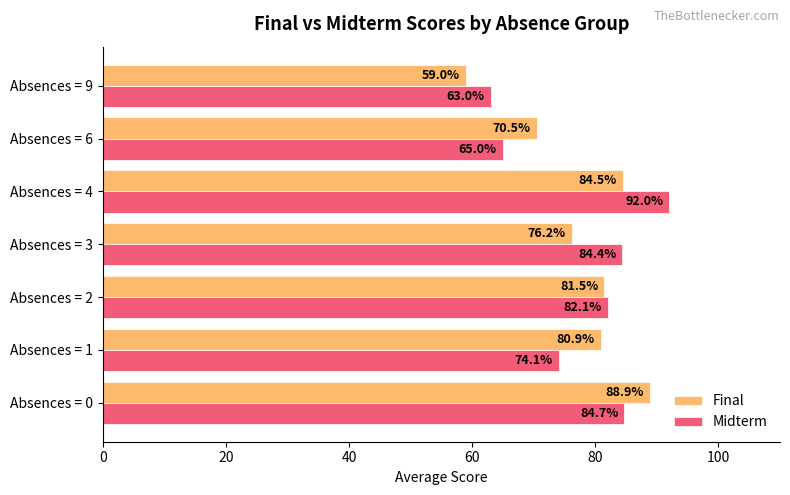

What is the difference between the maximum and minimum values in the Midterm series?

29.0